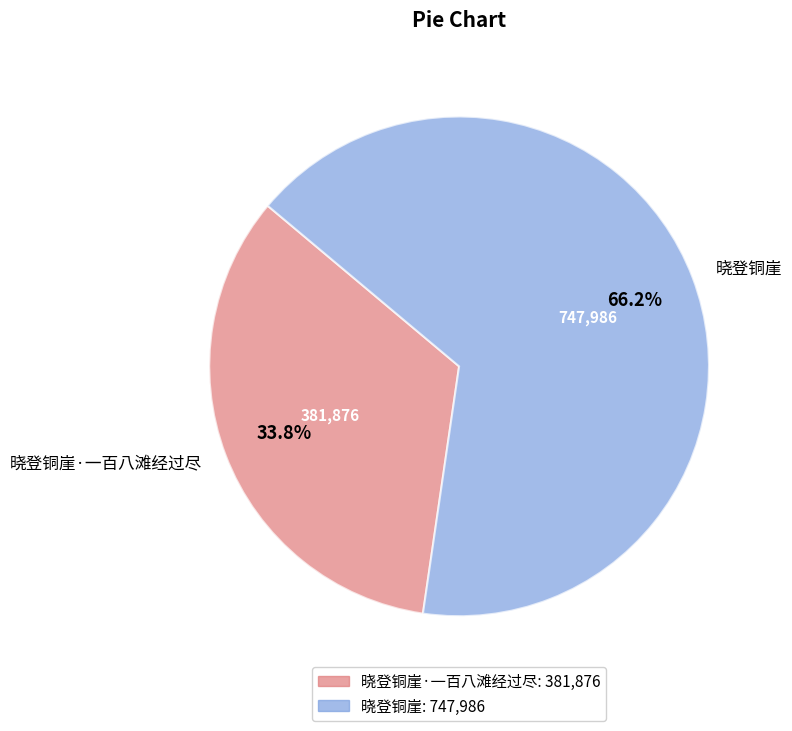

To the nearest percent, what is the difference between the 晓登铜崖·一百八滩经过尽 and 晓登铜崖 slice percentages?

32%